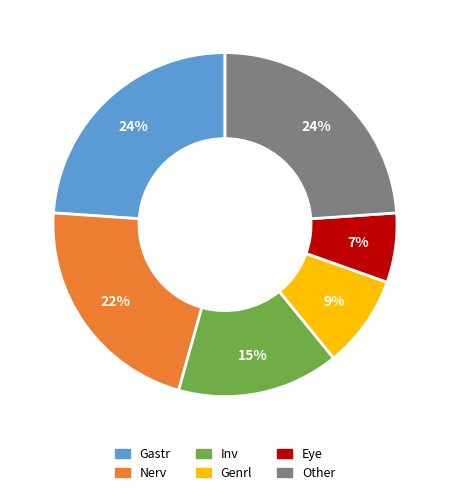

Is there a majority slice in this chart?

No